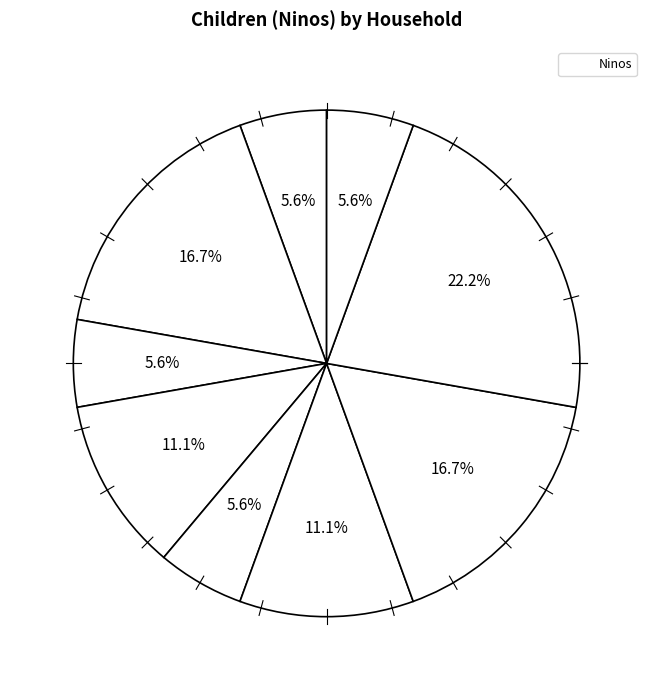

Count the number of slices in the pie.

9